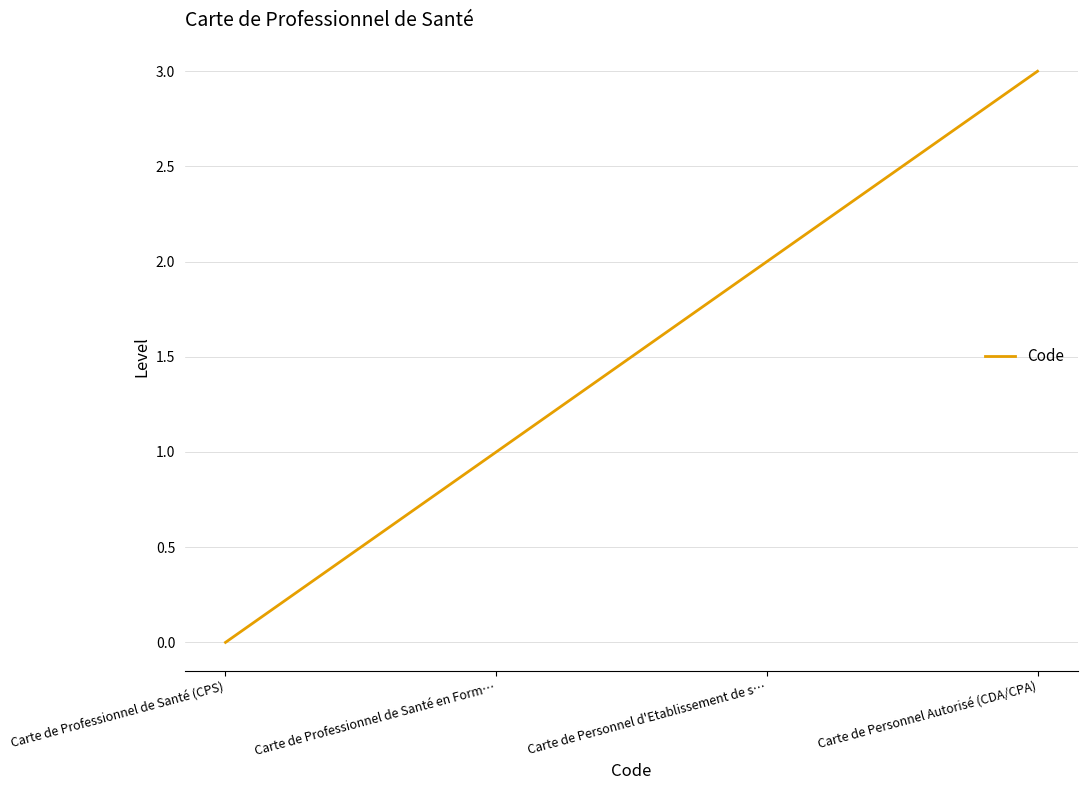

How many values are above zero?

3